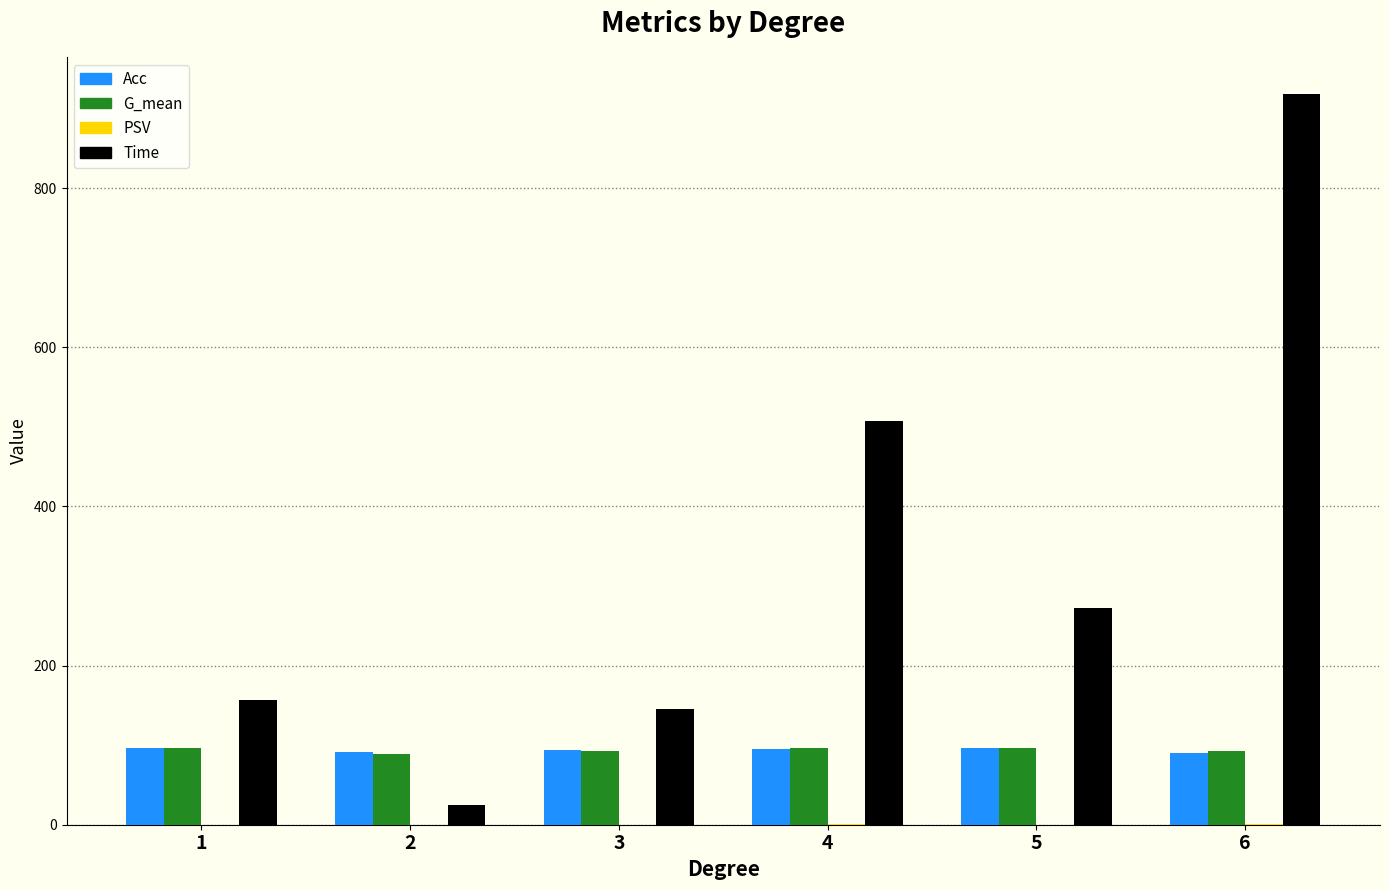

The value of Time at 1 is 157.0. True or false?

True